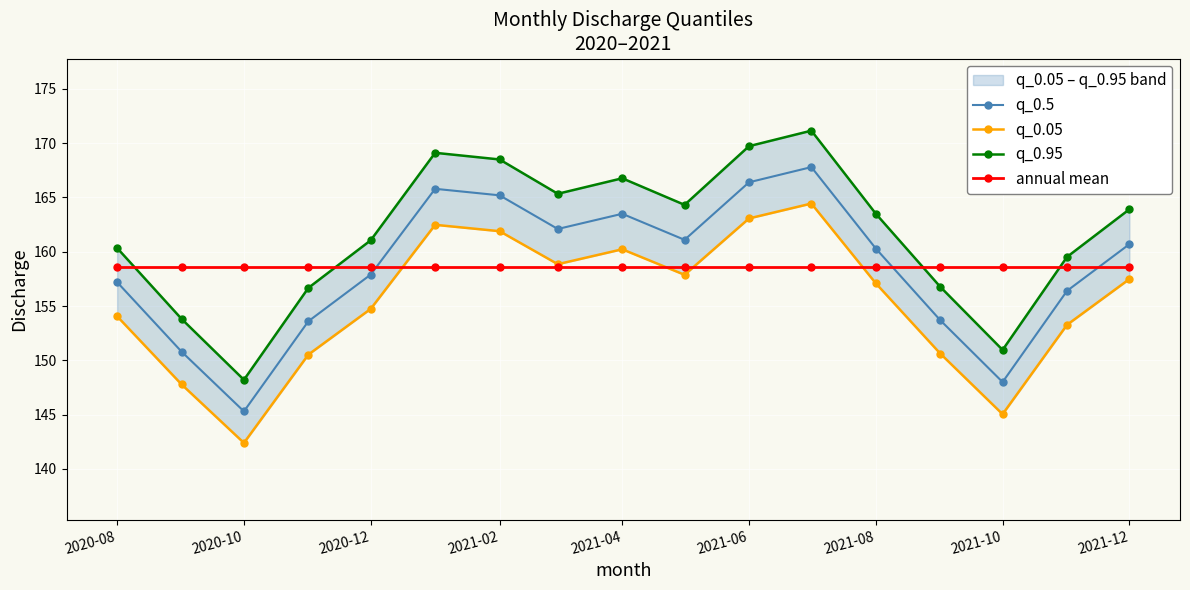

Reading left to right, extract all data points from this chart.

q_0.5: 157.2	150.8	145.3	153.6	157.9	165.8	165.2	162.1	163.5	161.1	166.4	167.8	160.3	153.7	148.0	156.4	160.7
q_0.05: 154.1	147.8	142.4	150.5	154.7	162.5	161.9	158.9	160.2	157.9	163.1	164.4	157.1	150.6	145.0	153.3	157.5
q_0.95: 160.3	153.8	148.2	156.7	161.1	169.1	168.5	165.3	166.8	164.3	169.7	171.2	163.5	156.8	151.0	159.5	163.9
annual mean: 158.6	158.6	158.6	158.6	158.6	158.6	158.6	158.6	158.6	158.6	158.6	158.6	158.6	158.6	158.6	158.6	158.6